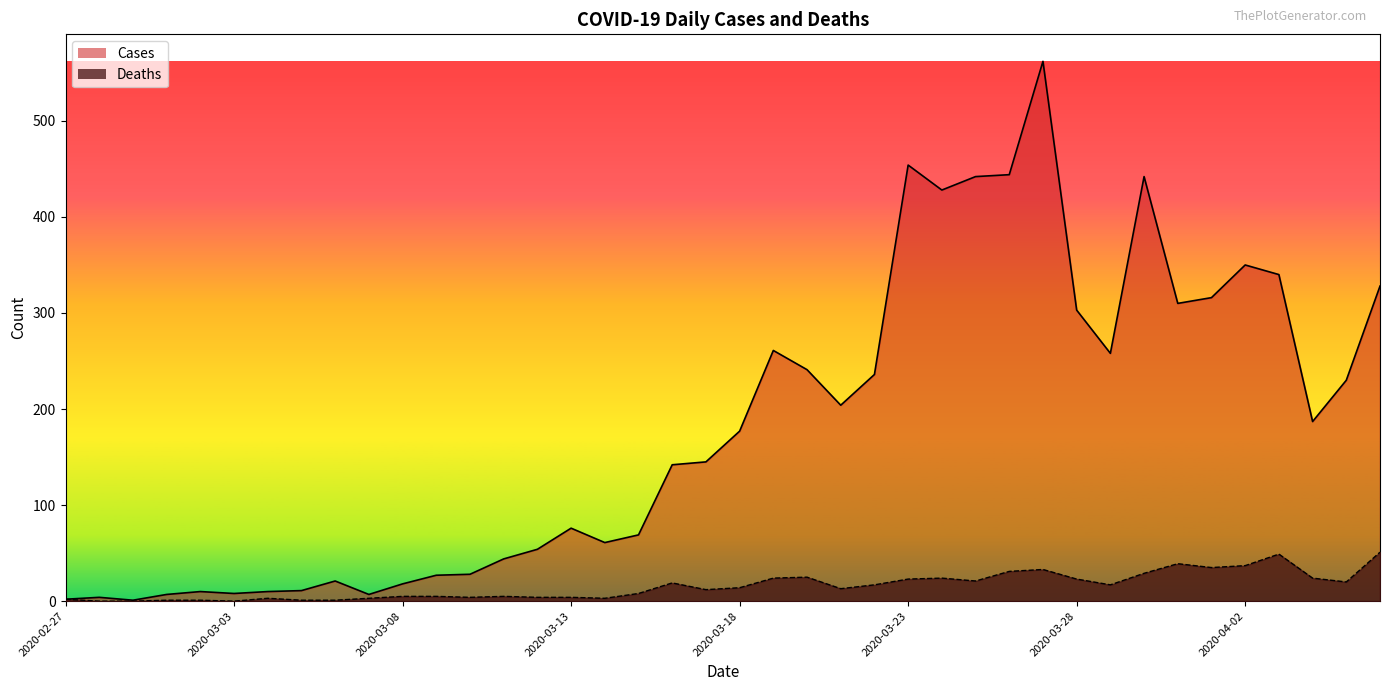

At which label does Cases first exceed 177?

2020-03-19